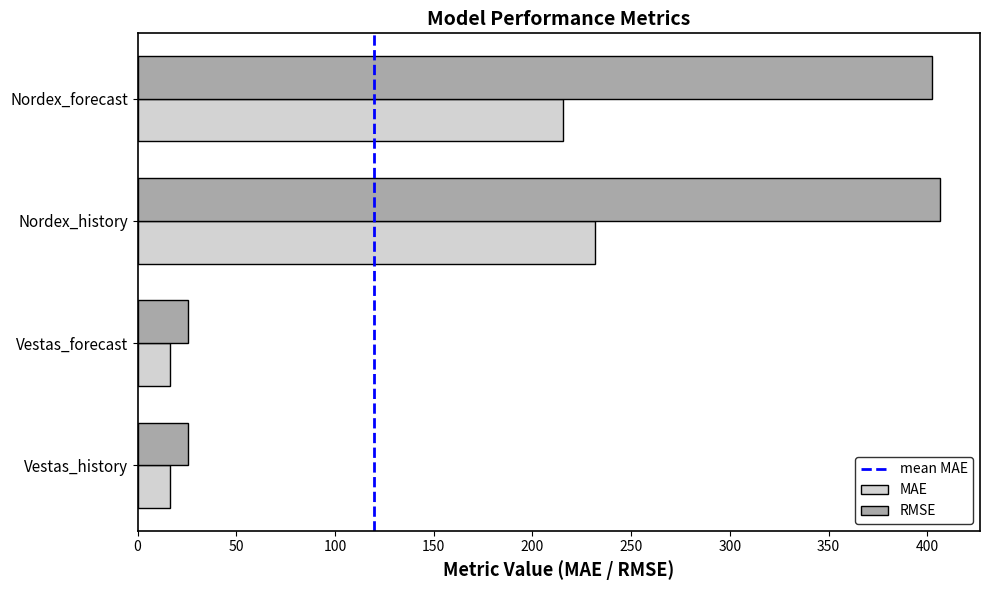

What is the average value of the RMSE series?

215.0